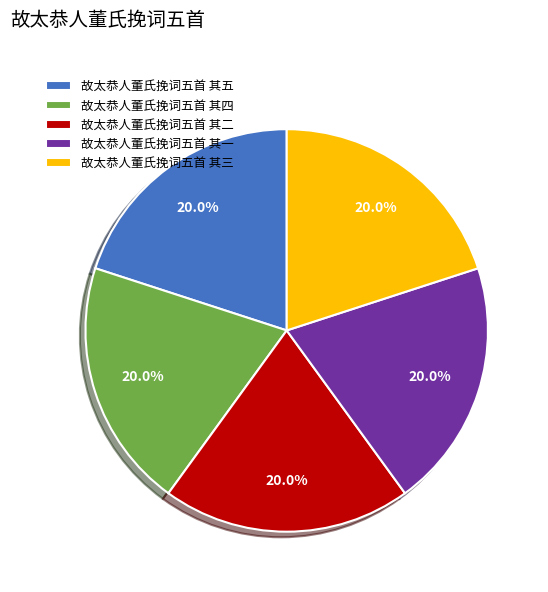

Combined, what portion of the pie is 故太恭人董氏挽词五首 其四 and 故太恭人董氏挽词五首 其三?

40.0%